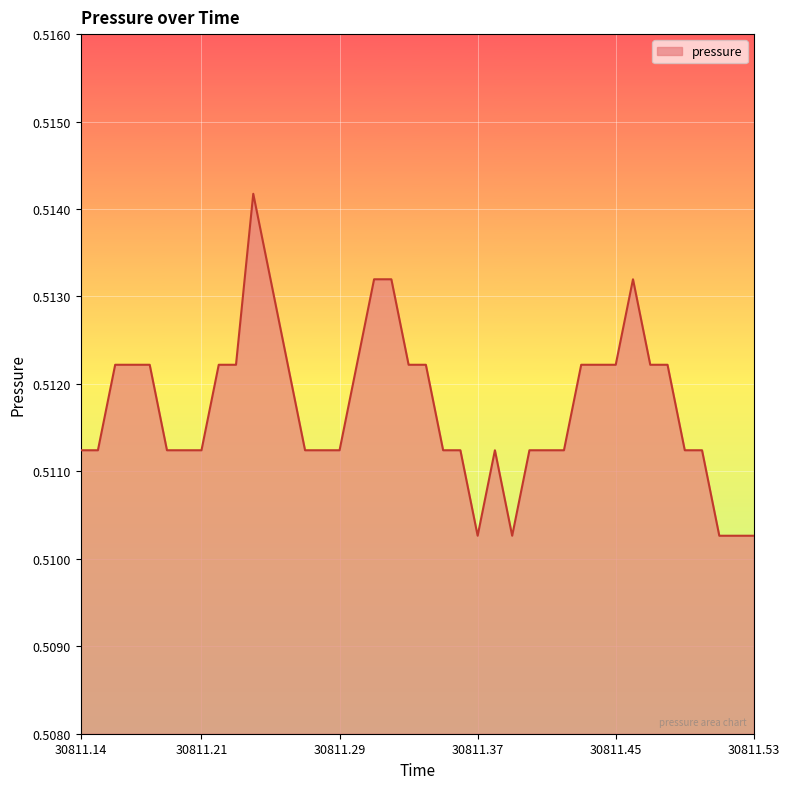

How many lines are shown in the chart?

1